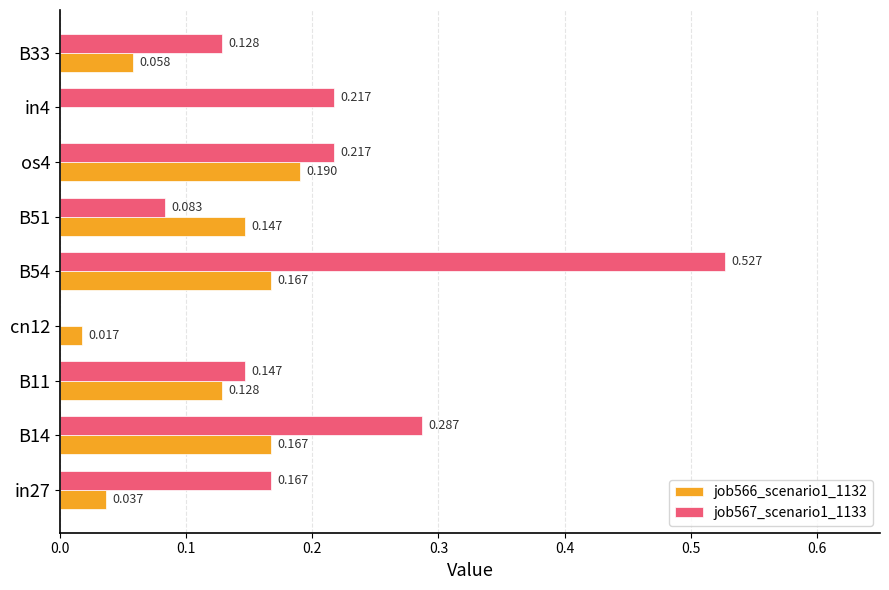

What are all the series names shown in the legend?

job566_scenario1_1132, job567_scenario1_1133